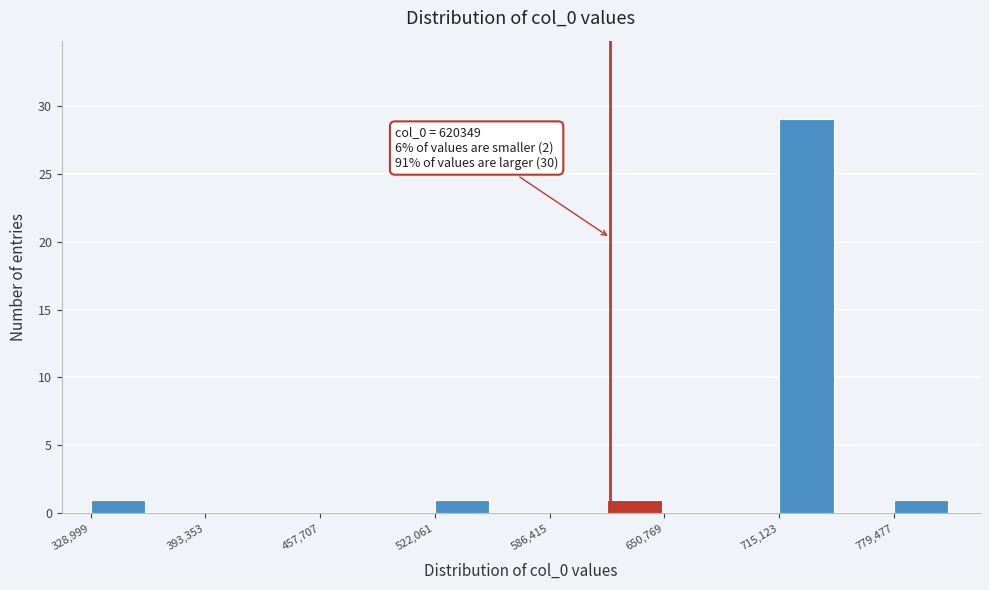

Read against the x-axis, roughly where is the centre of the tallest bar?

730000